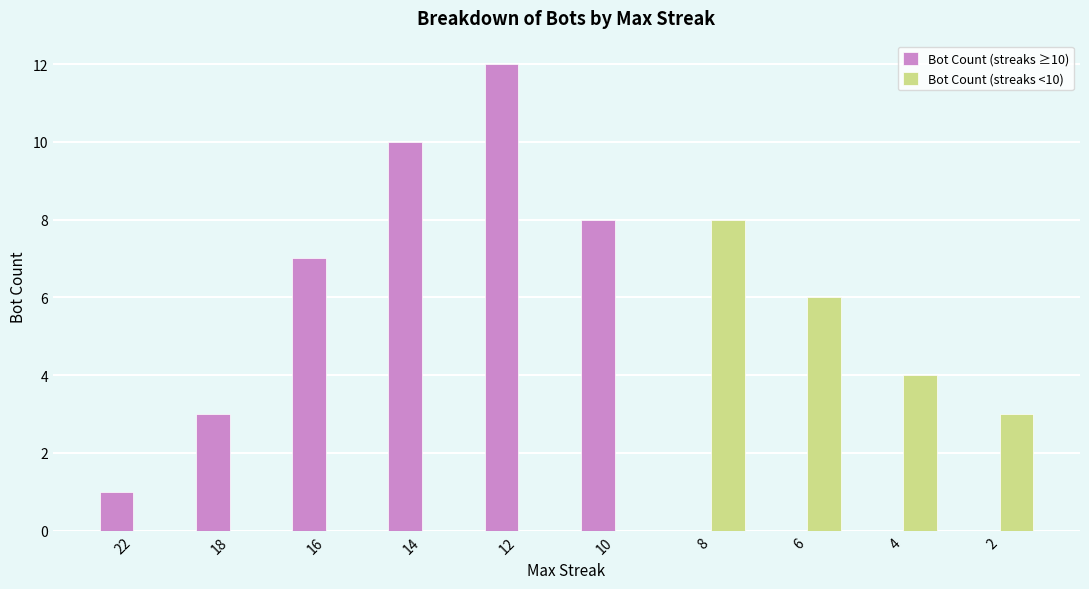

True or false: Bot Count (streaks ≥10) has a value of 0 at 4.

True